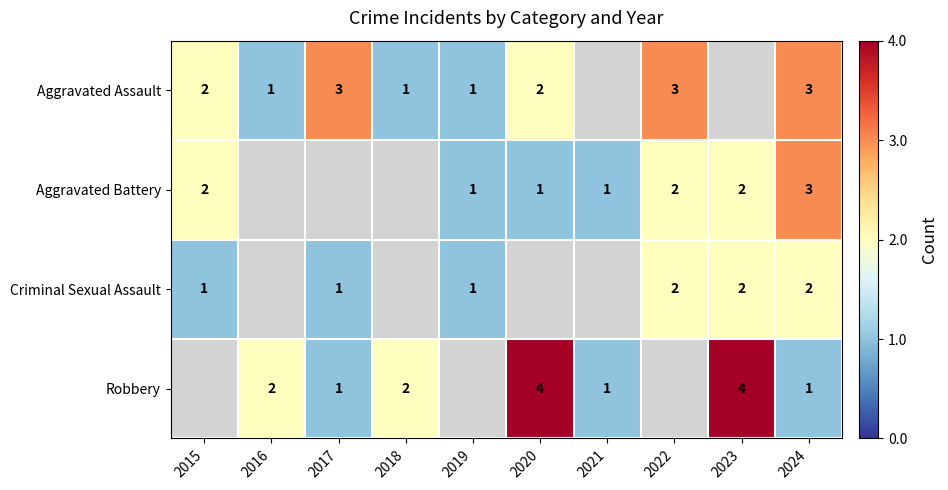

At which category is the sum across all series the highest?

2024